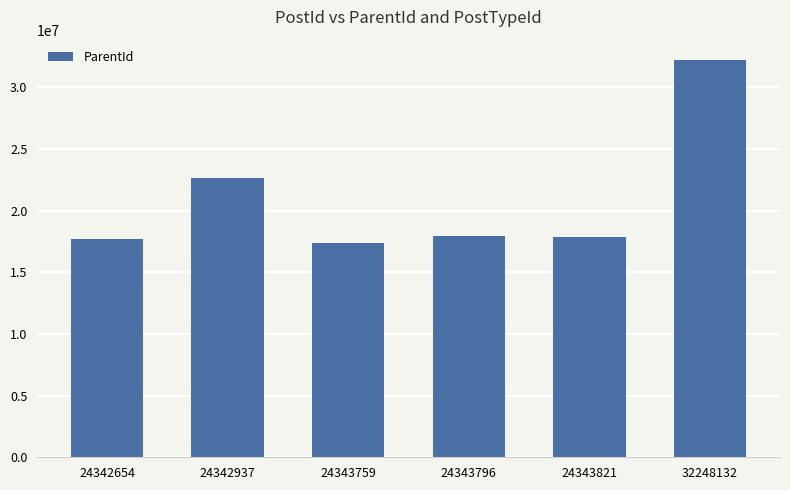

Which has a higher value, 24342937 or 24343821?

24342937